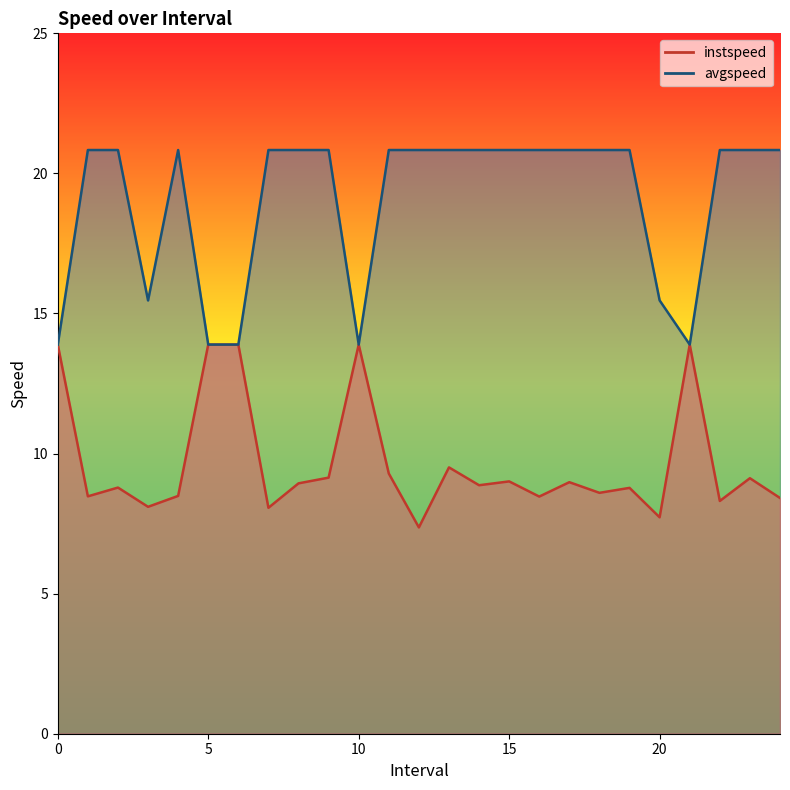

What position from the left is 16.0?

17